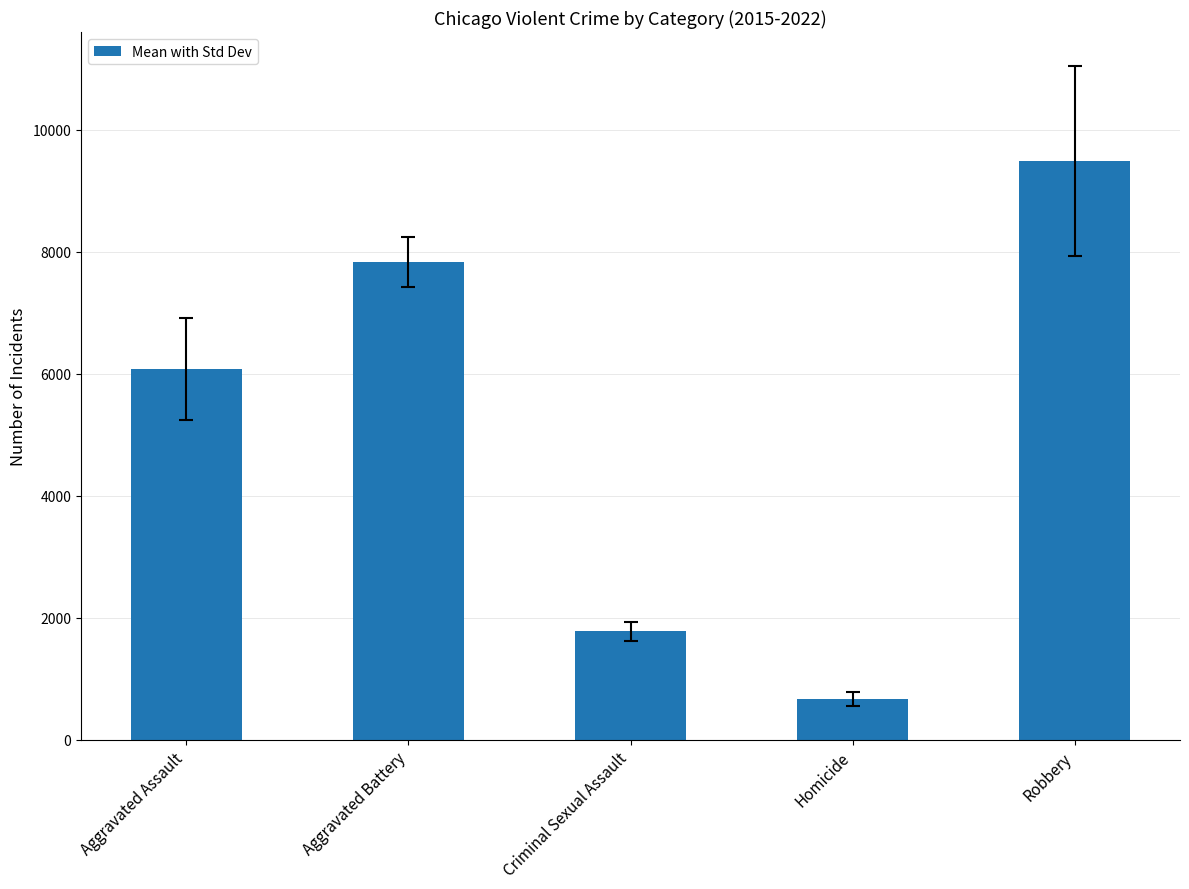

True or false: the data shows 1773.0 at Criminal Sexual Assault.

True